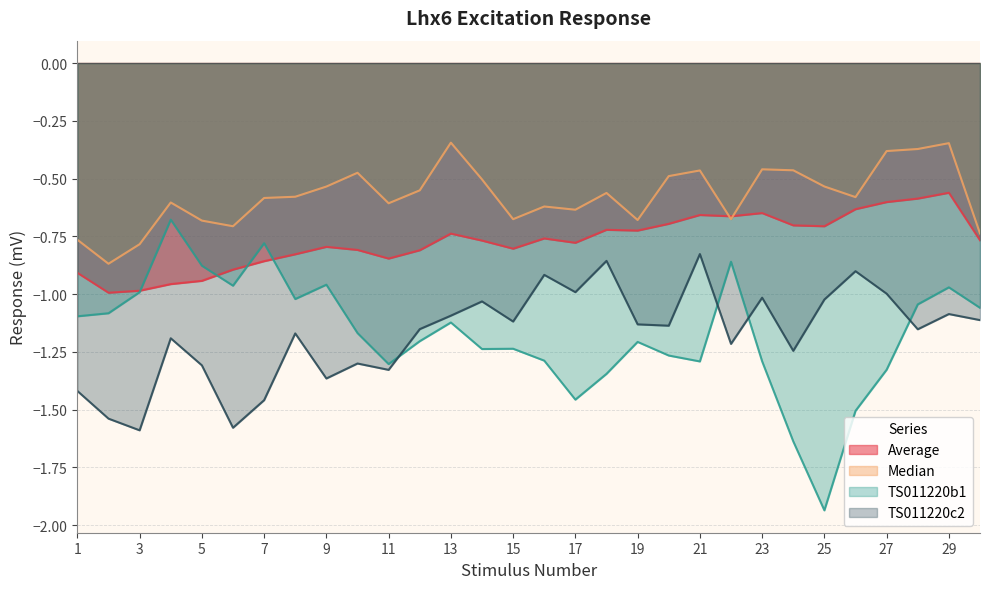

What are all the series names shown in the legend?

Average, Median, TS011220b1, TS011220c2